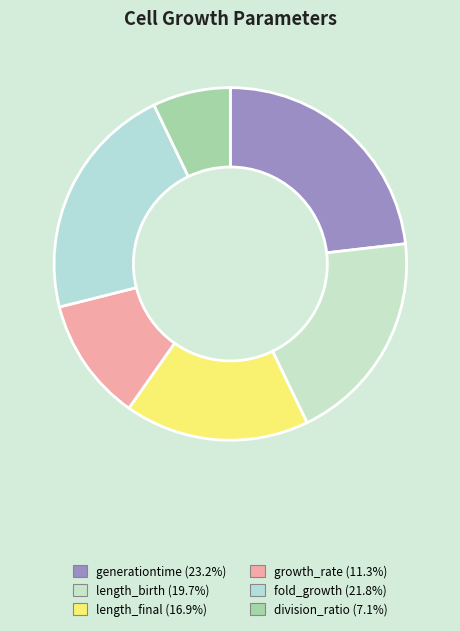

Rank the categories by value from highest to lowest.

generationtime, fold_growth, length_birth, length_final, growth_rate, division_ratio